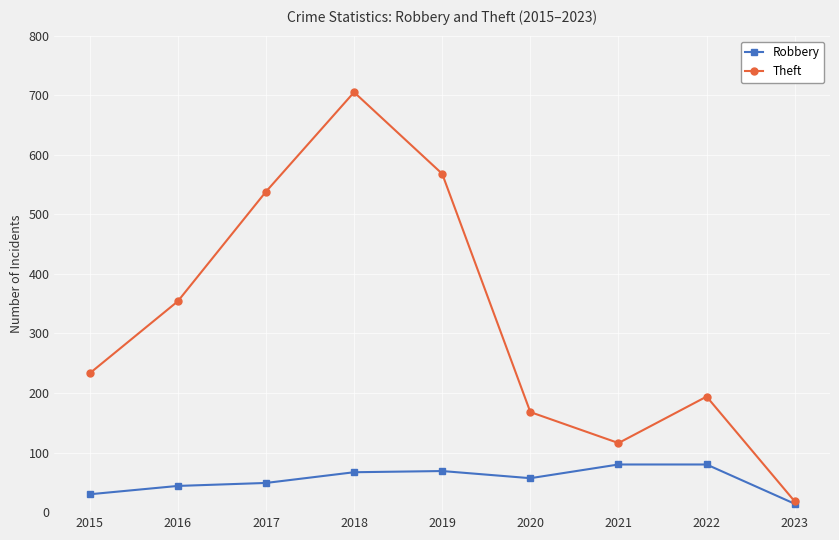

What is the highest value of the Robbery series?

80